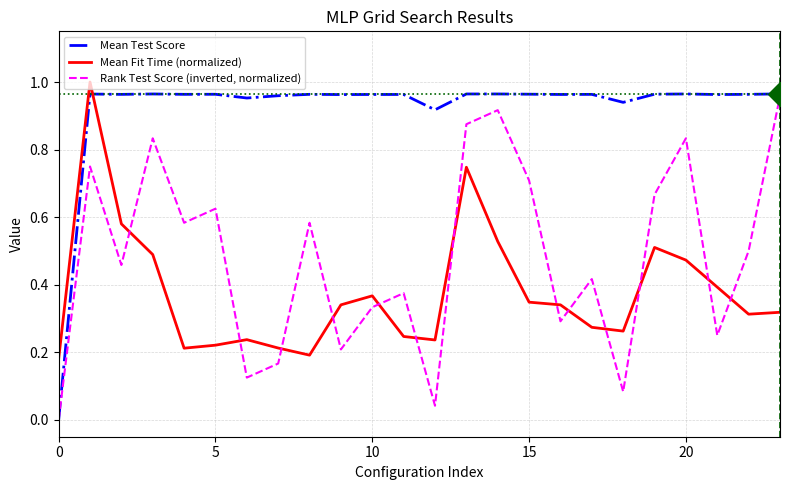

How many lines are shown in the chart?

3